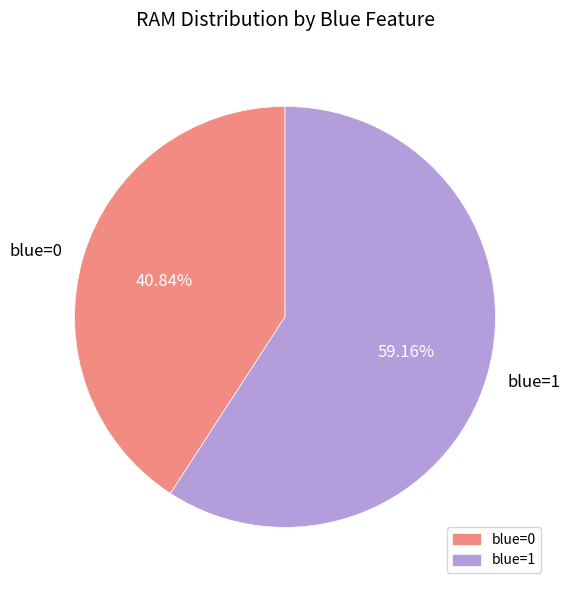

To the nearest percent, what is the difference between the largest and smallest slice percentages?

18%